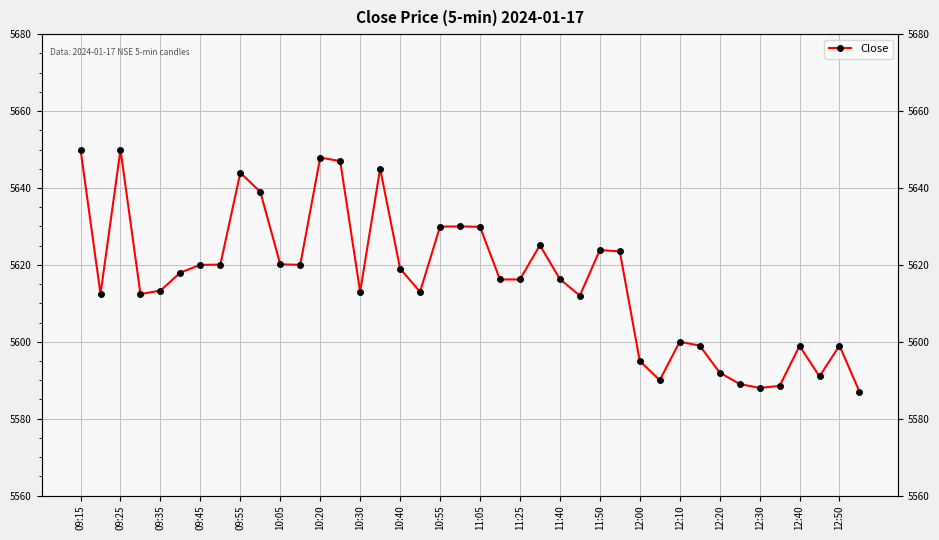

What is the ratio of the value at 12:10 to the value at 09:55?

1.0